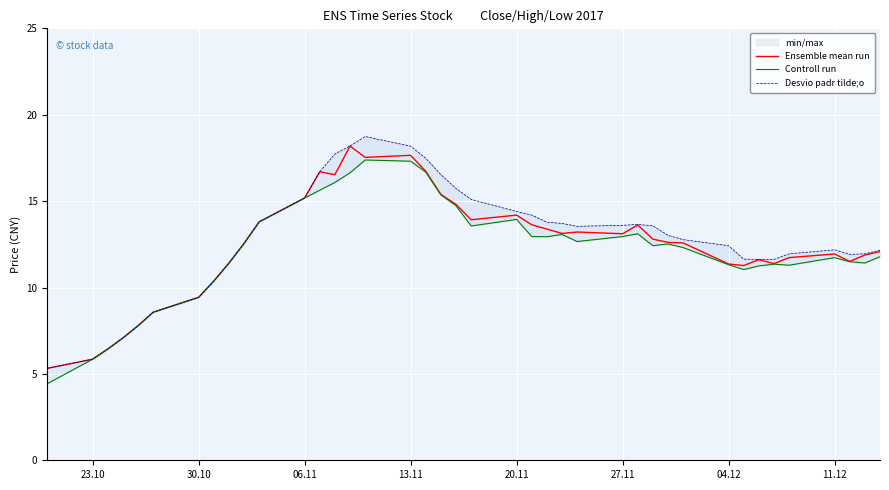

What is the highest value of the Ensemble mean run series?

18.2